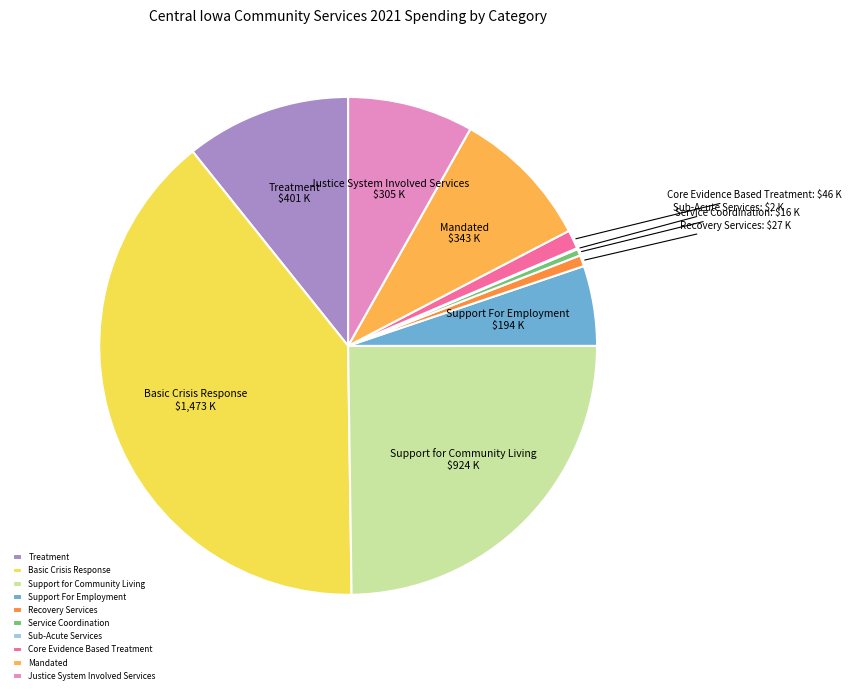

What is the largest slice in the pie chart?

Basic Crisis Response